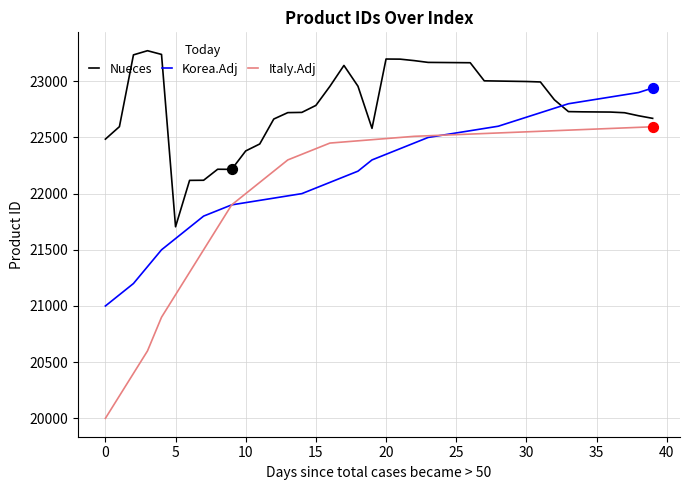

Which series has the largest total across all categories?

Nueces